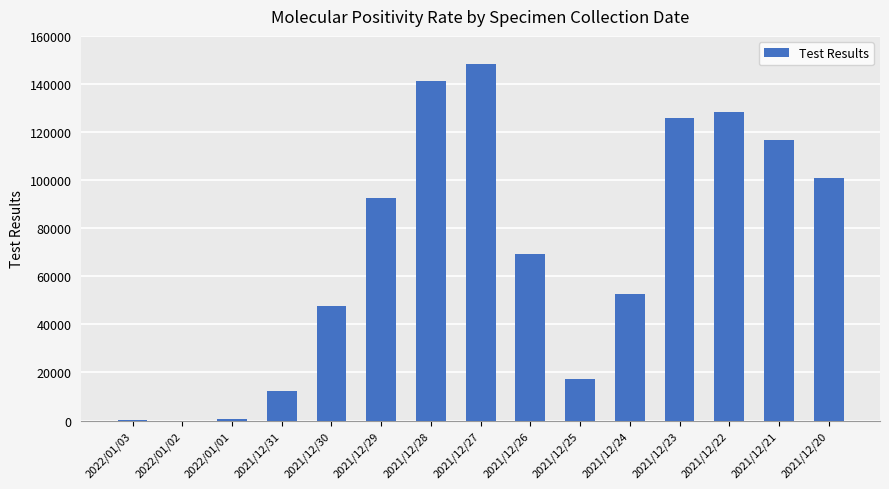

How many categories are shown in the chart?

15